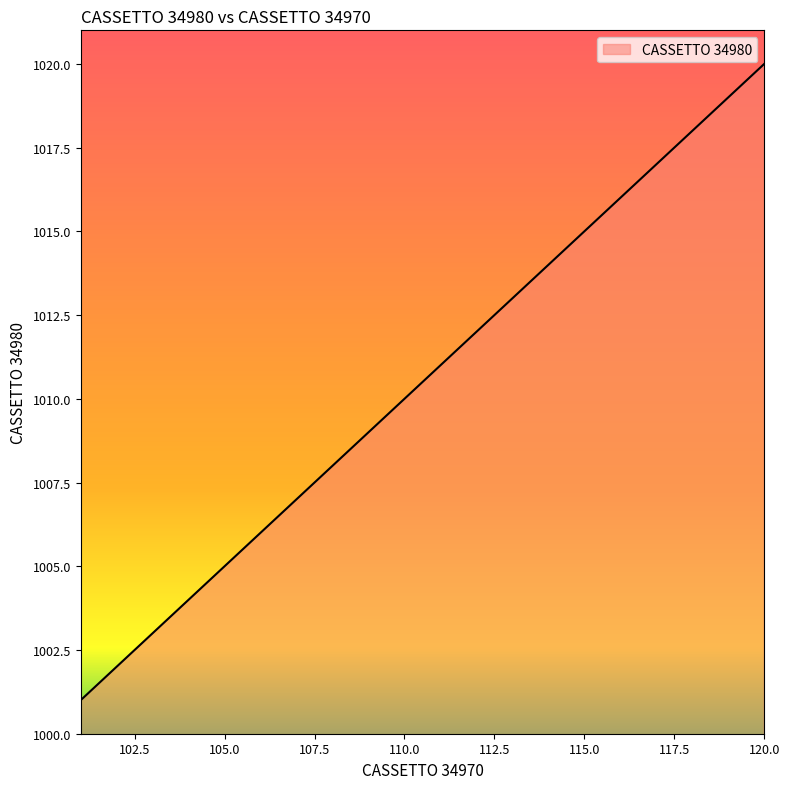

What is the difference between the maximum and second lowest values?

18